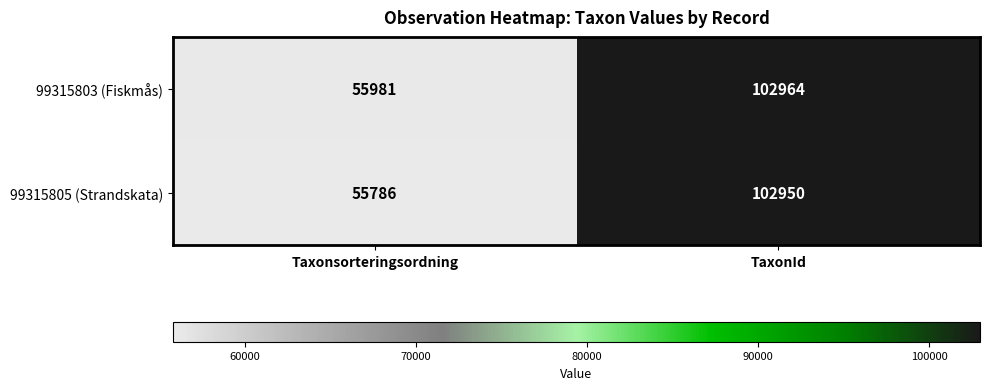

Where is 99315805 (Strandskata) nearest to the value 79368?

Taxonsorteringsordning